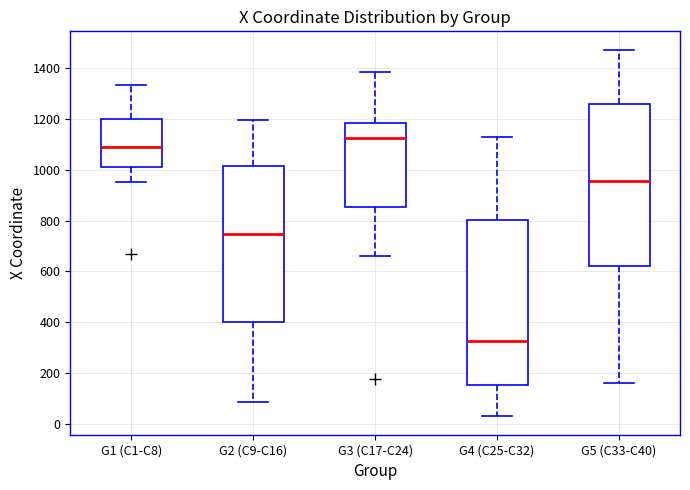

Reading left to right, read every box against the y-axis: the position of its median line, the range the box covers, and the ends of its whiskers. The values are not printed on the chart, so give them approximately, as read against the axis.

G1 (C1-C8): median 1100, box 1020 to 1200, whiskers 960 to 1340
G2 (C9-C16): median 740, box 400 to 1020, whiskers 80 to 1200
G3 (C17-C24): median 1120, box 860 to 1180, whiskers 660 to 1380
G4 (C25-C32): median 320, box 160 to 800, whiskers 40 to 1120
G5 (C33-C40): median 960, box 620 to 1260, whiskers 160 to 1480